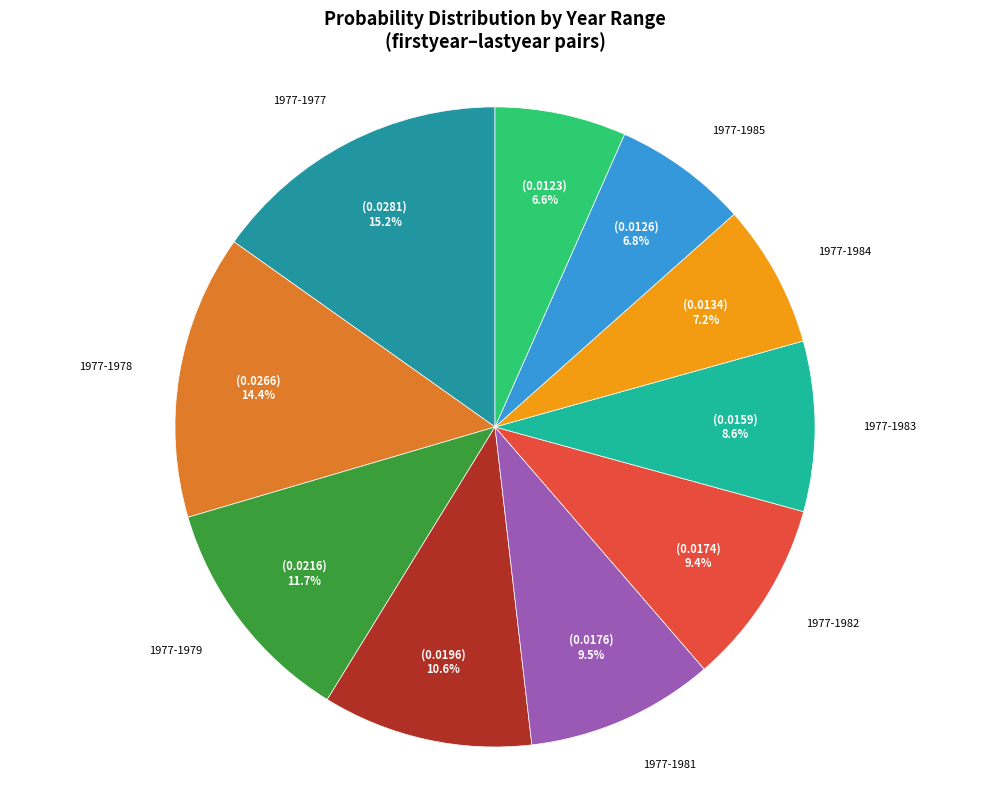

Count the number of slices in the pie.

10